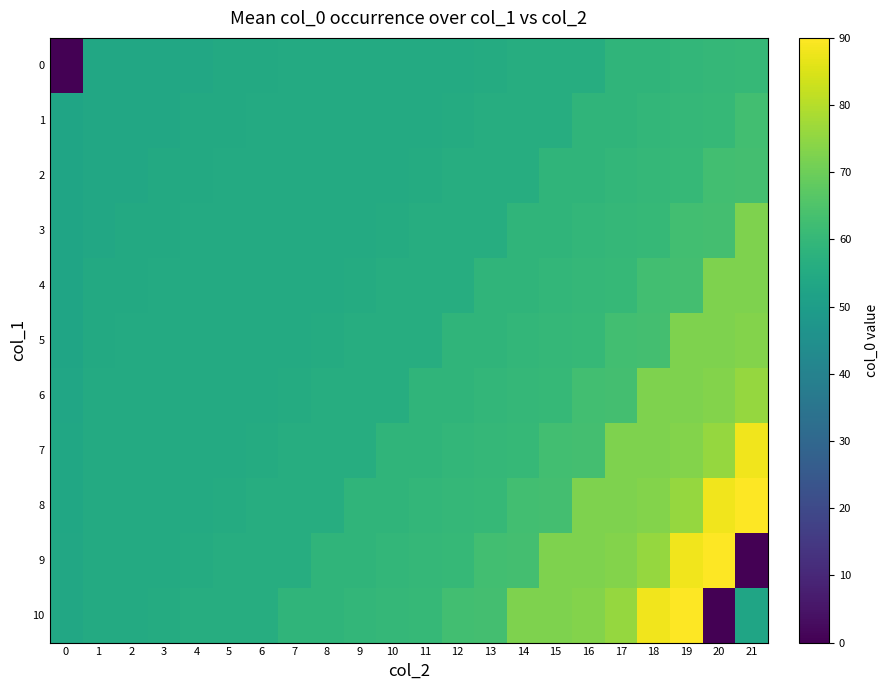

At which category is the sum across all series the highest?

19